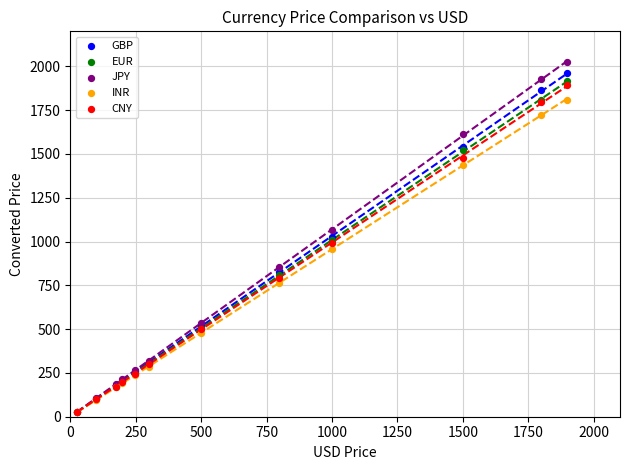

Which series has the widest spread of Y values?

JPY